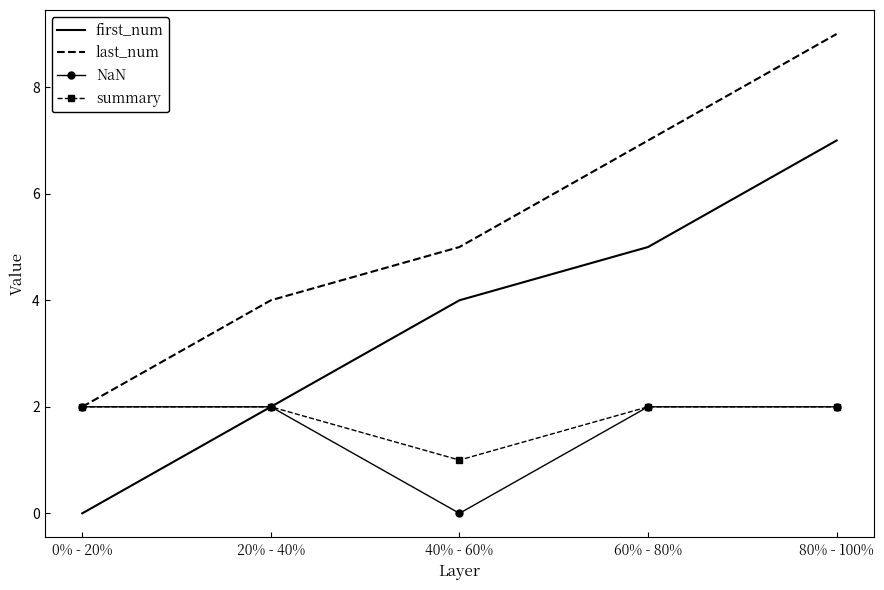

True or false: first_num and last_num cross at least once.

False